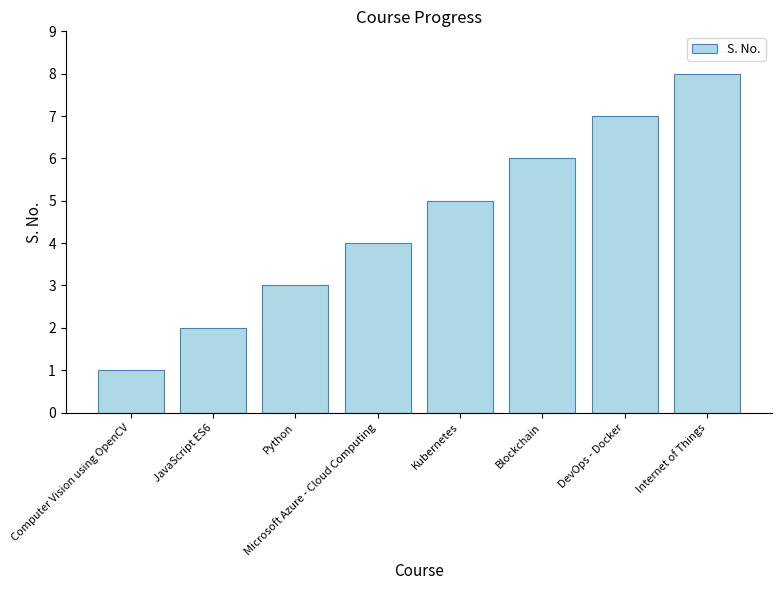

What position from the left is Microsoft Azure - Cloud Computing?

4